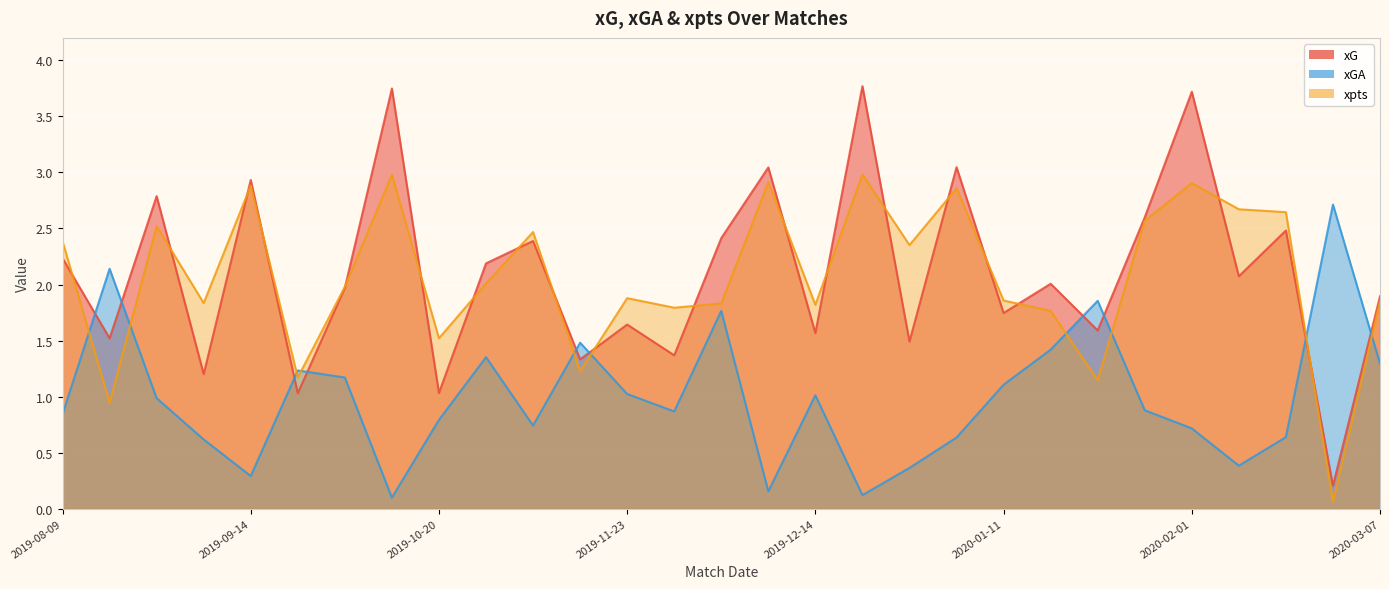

Between which two adjacent categories do xpts and xGA first intersect?

2019-08-09 and 2019-08-17